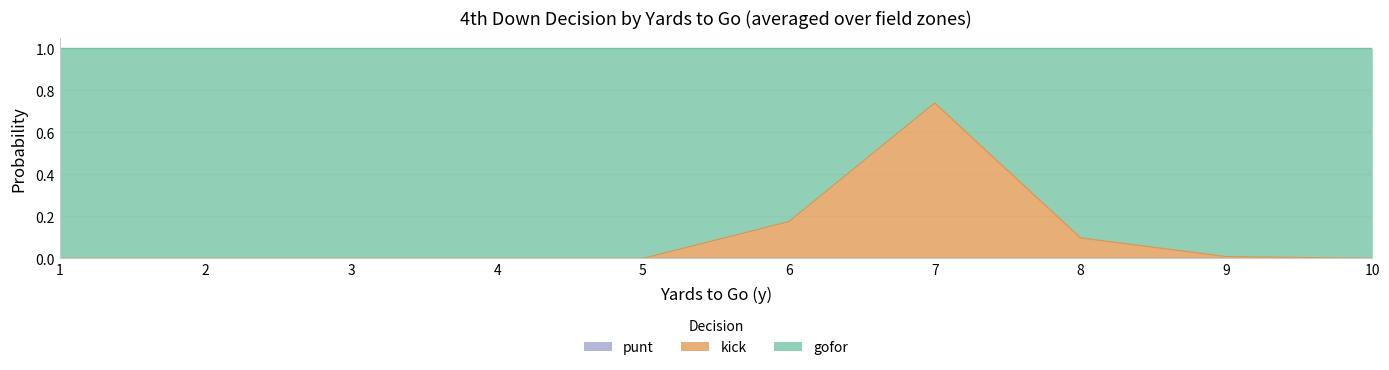

How many data points in kick are above 0?

4